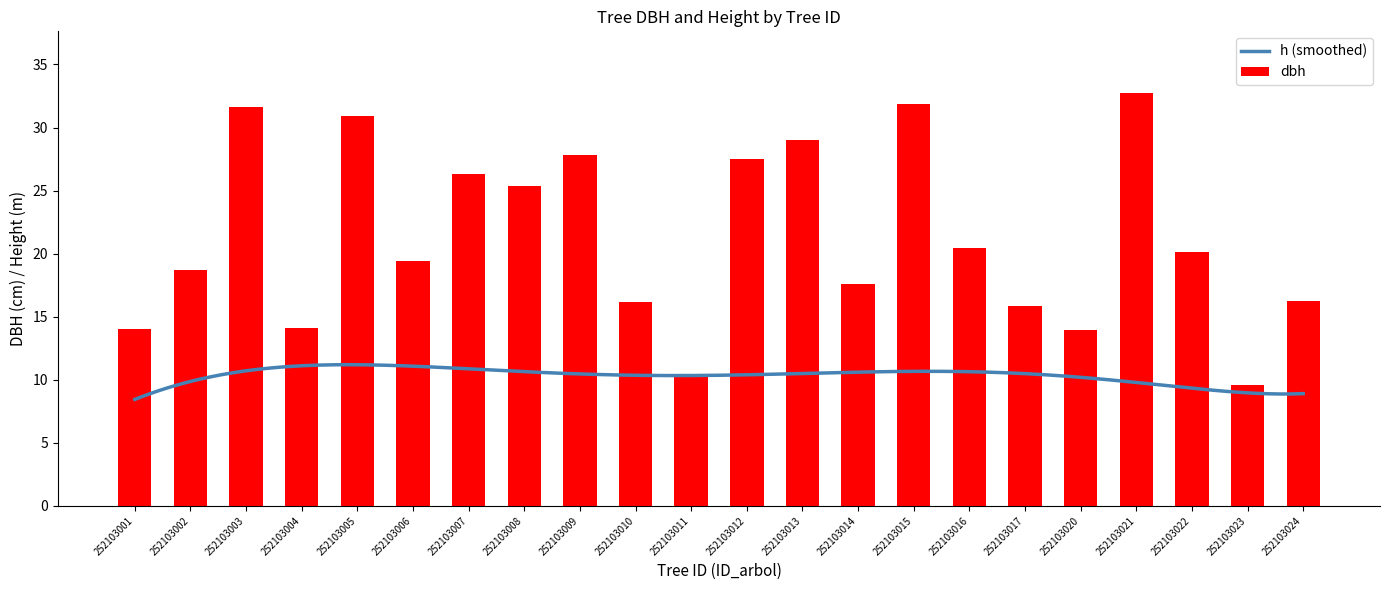

Reading left to right, list all the values displayed in this chart.

252103001=14.0	252103002=18.7	252103003=31.6	252103004=14.1	252103005=30.9	252103006=19.4	252103007=26.3	252103008=25.4	252103009=27.8	252103010=16.2	252103011=10.4	252103012=27.5	252103013=29.0	252103014=17.6	252103015=31.9	252103016=20.4	252103017=15.9	252103020=14.0	252103021=32.7	252103022=20.2	252103023=9.6	252103024=16.2